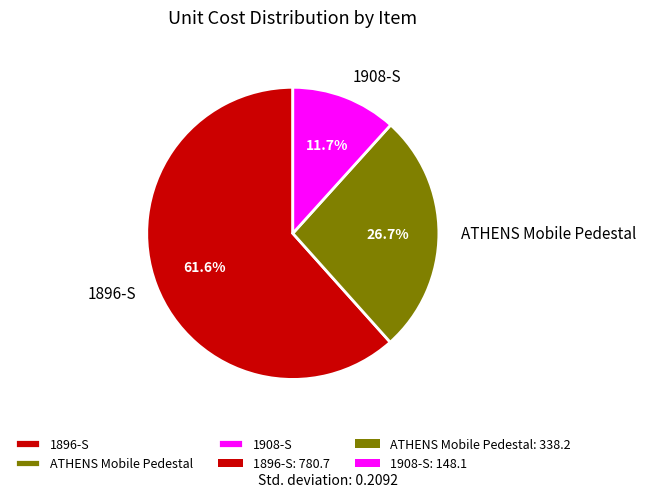

Combined, what portion of the pie is 1896-S and 1908-S?

73.3%